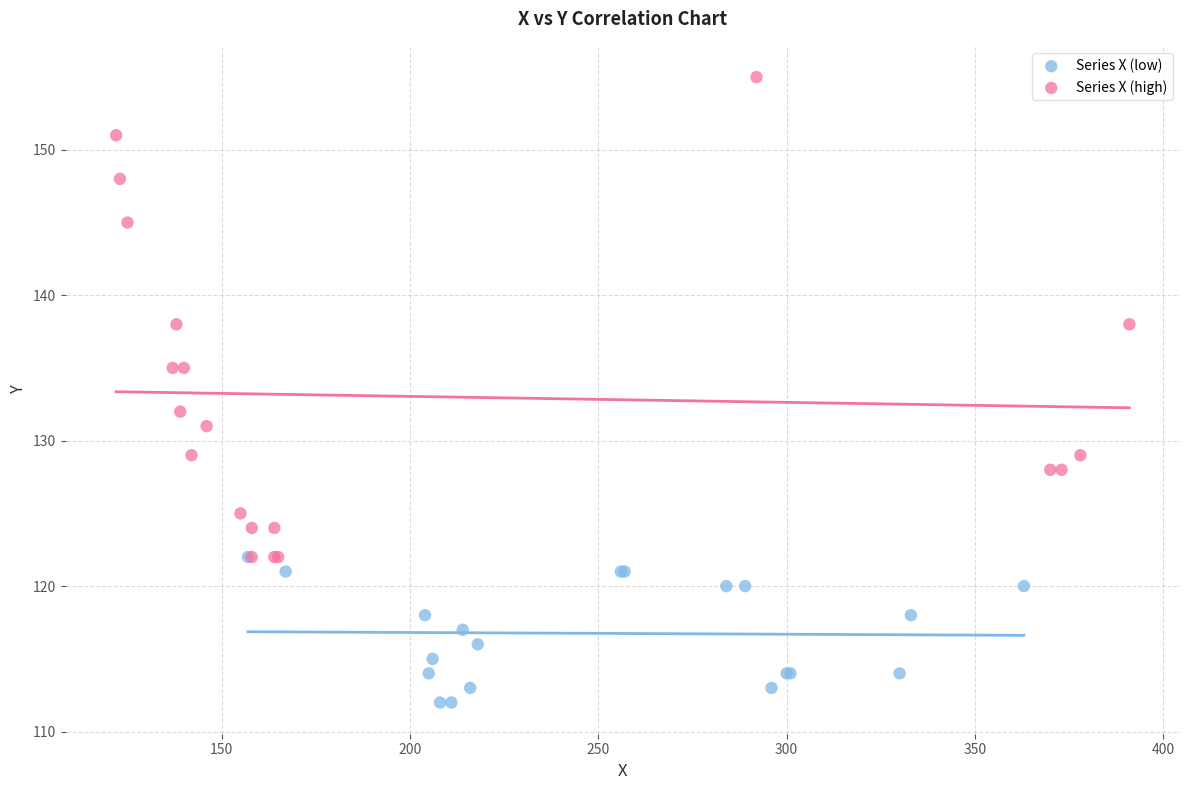

Which series contains the highest Y value?

Series X (high)